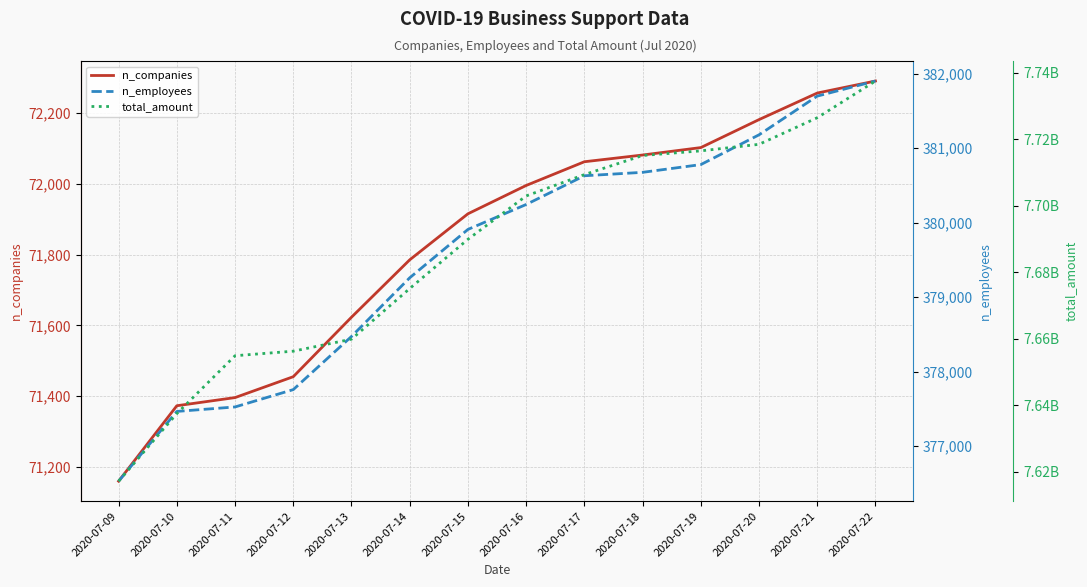

Read the total_amount value at 2020-07-09, to the nearest 100.

7617201300